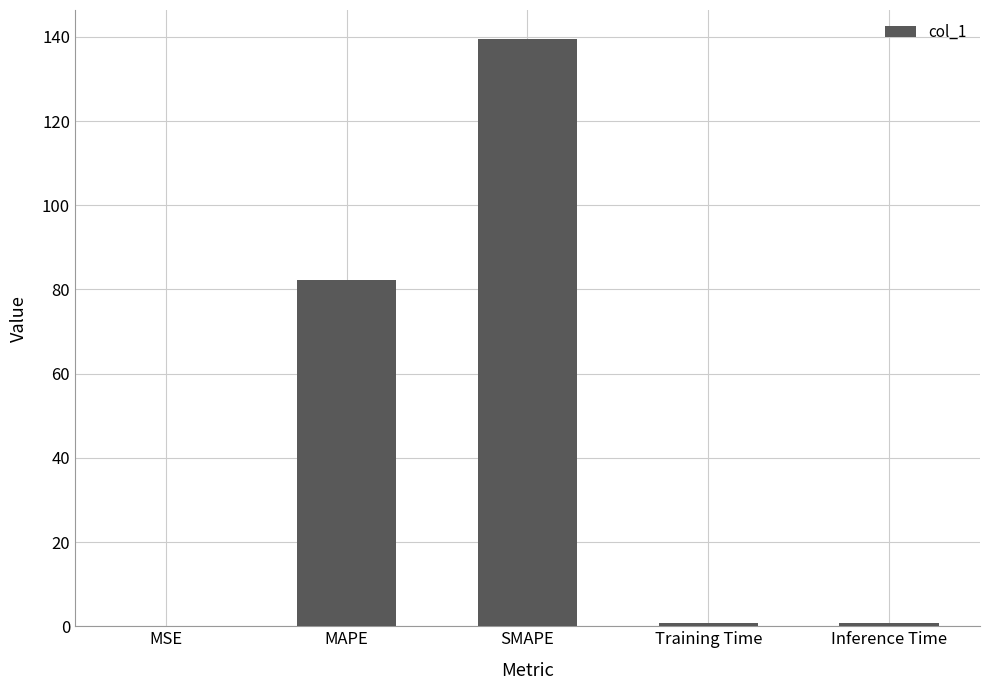

Is it true that the value at SMAPE is 139.4?

True